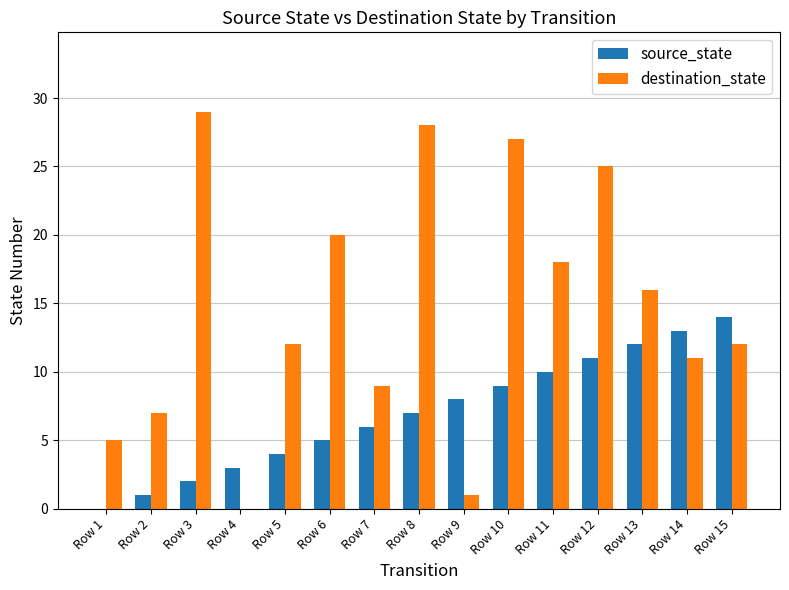

How many series are shown in this chart?

2